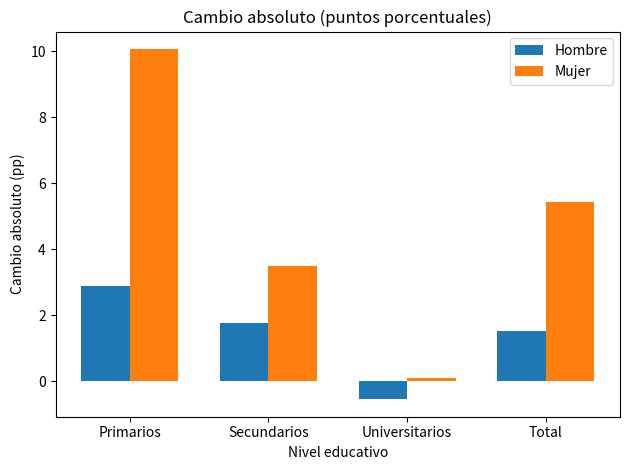

How many values in the Hombre series are below 1?

1